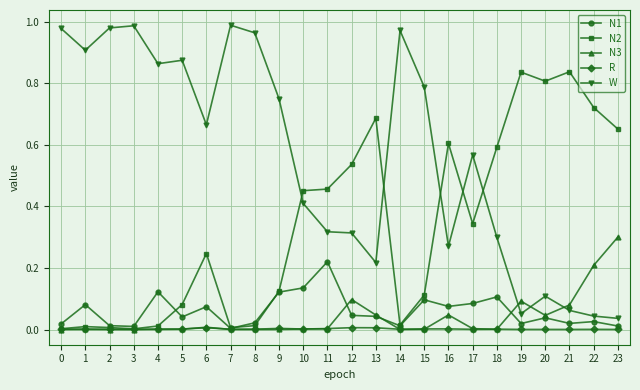

Which series has the largest total across all categories?

W